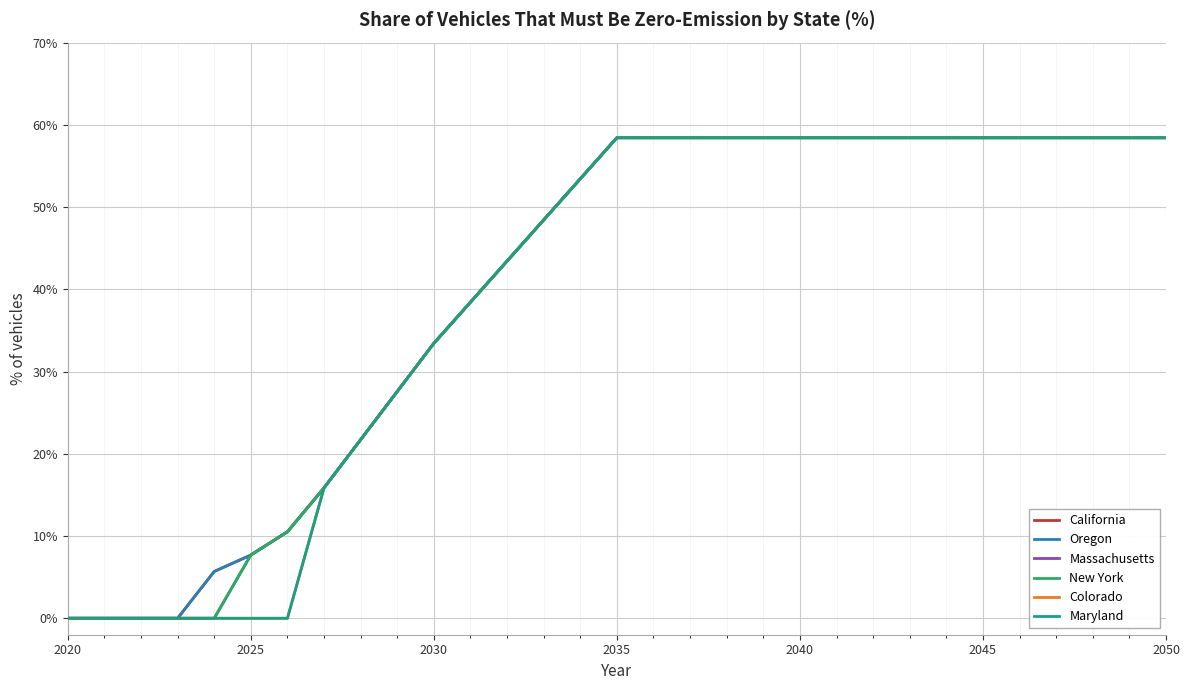

Does the chart display data point markers on the line(s)?

No